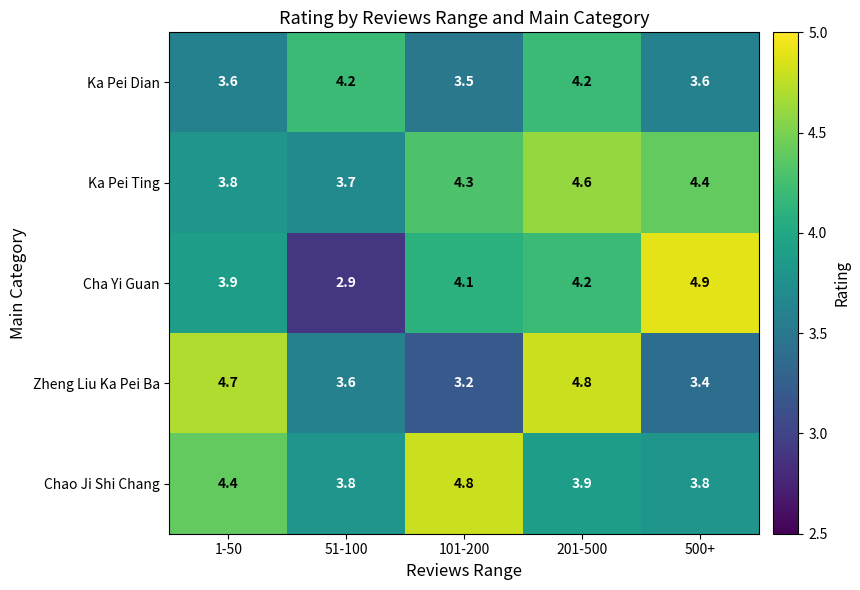

How many Zheng Liu Ka Pei Ba values are between 3 and 4?

3